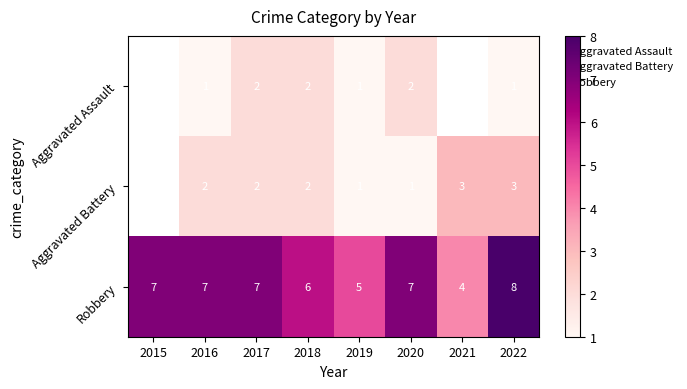

What is the difference between the maximum and minimum values in the Robbery series?

4